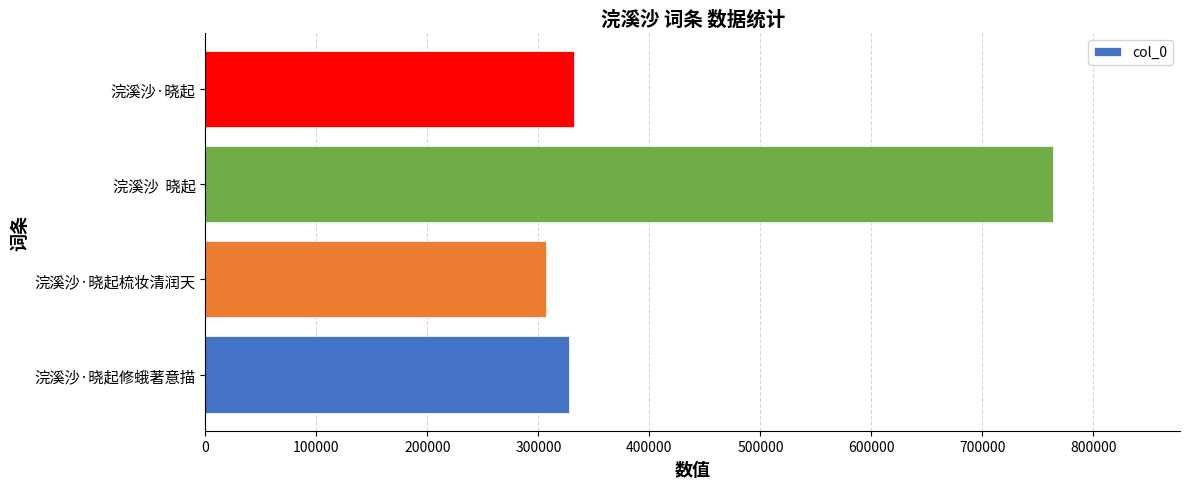

Is it true that the value at 浣溪沙·晓起修蛾著意描 is 69083?

False